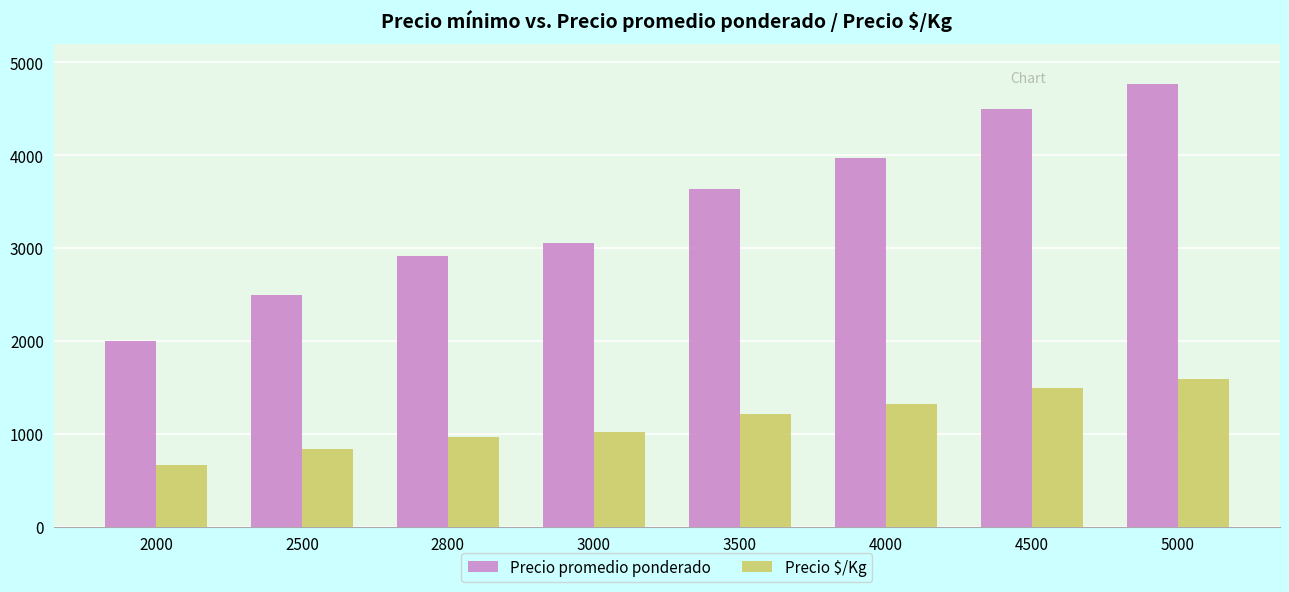

Does the chart contain any negative values?

No